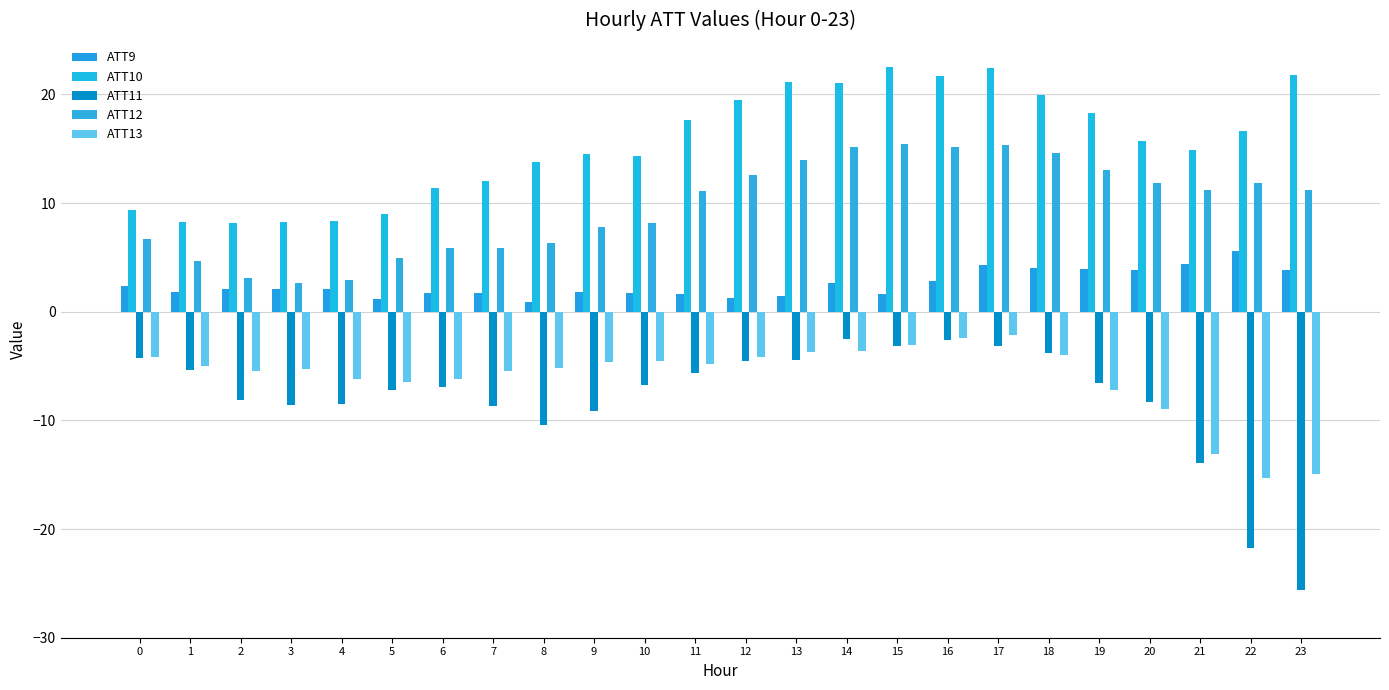

Count the number of data series in this chart.

5